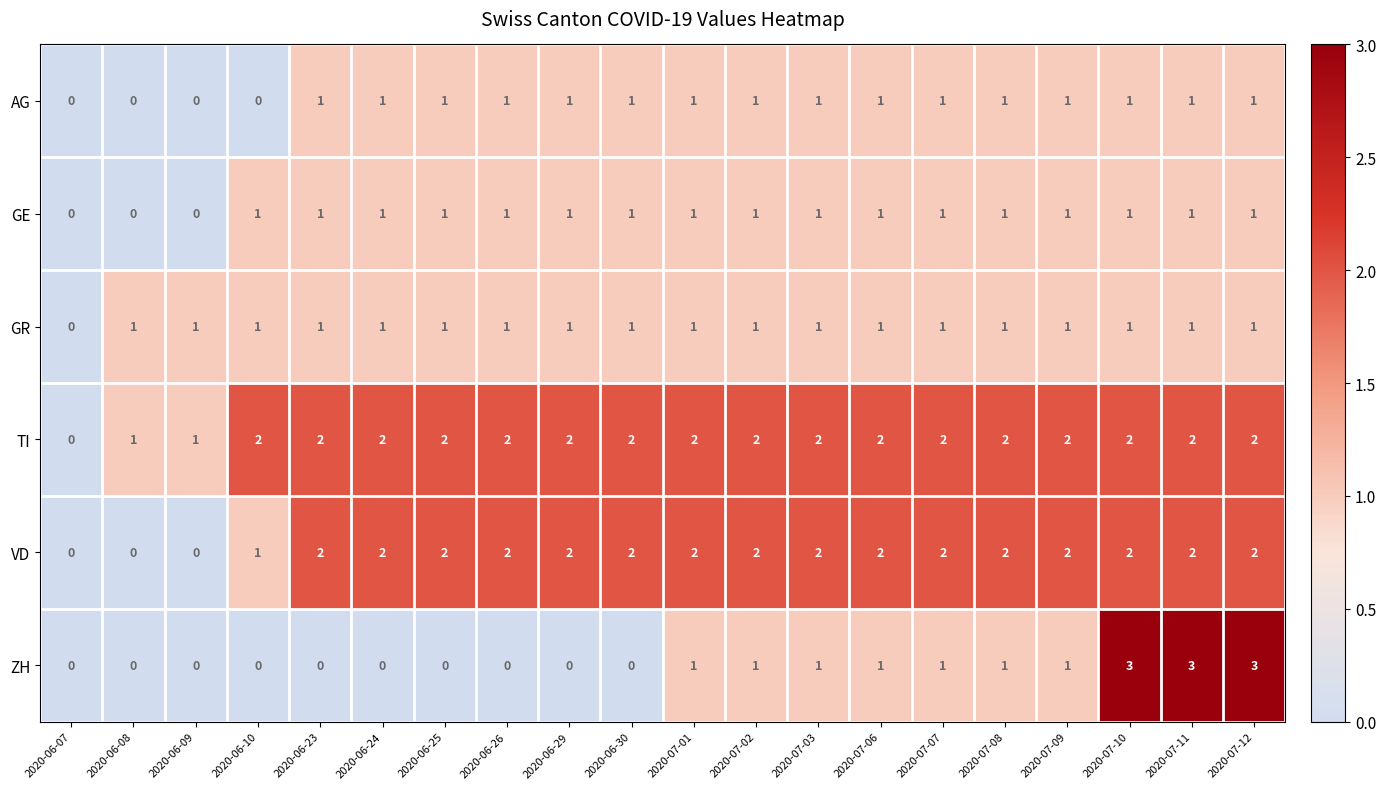

True or false: VD has a value of 2 at 2020-07-11.

True